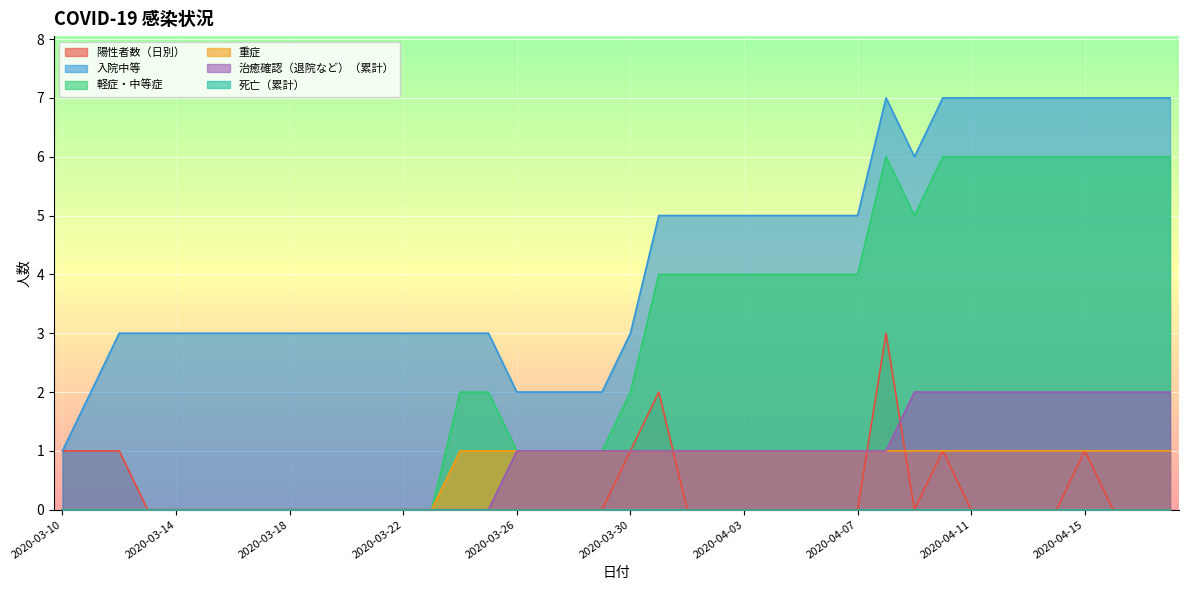

Where is the first local minimum for 入院中等?

2020-04-09